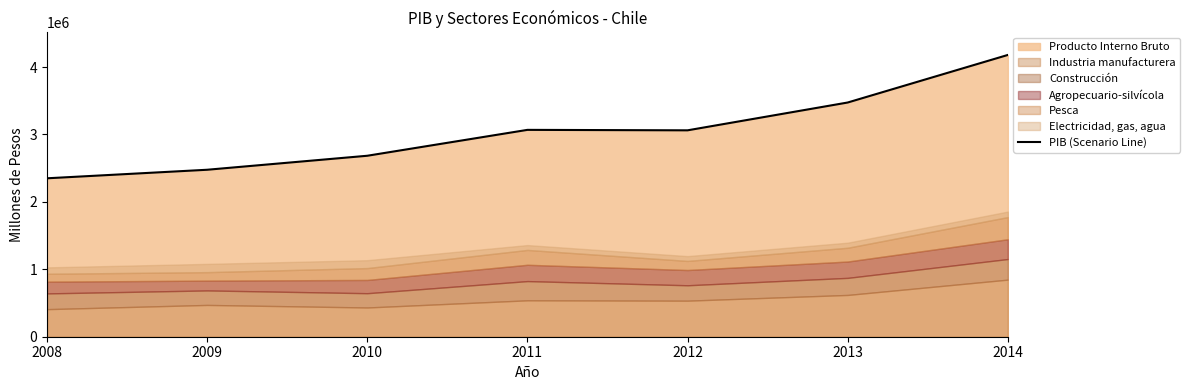

List the labels in order of value, largest first.

2014, 2013, 2011, 2012, 2010, 2009, 2008